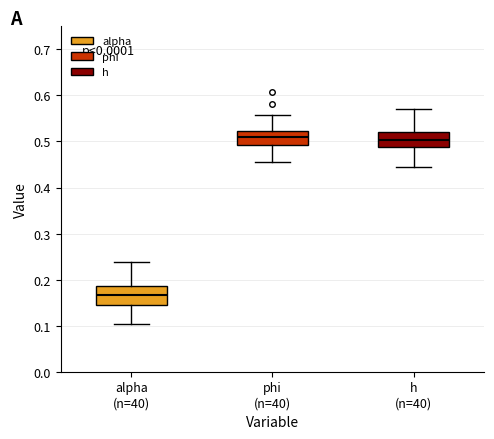

Reading left to right, read every box against the y-axis: the position of its median line, the range the box covers, and the ends of its whiskers. The values are not printed on the chart, so give them approximately, as read against the axis.

alpha (n=40): median 0.17, box 0.15 to 0.19, whiskers 0.10 to 0.24
phi (n=40): median 0.51, box 0.49 to 0.52, whiskers 0.45 to 0.56
h (n=40): median 0.50, box 0.49 to 0.52, whiskers 0.44 to 0.57